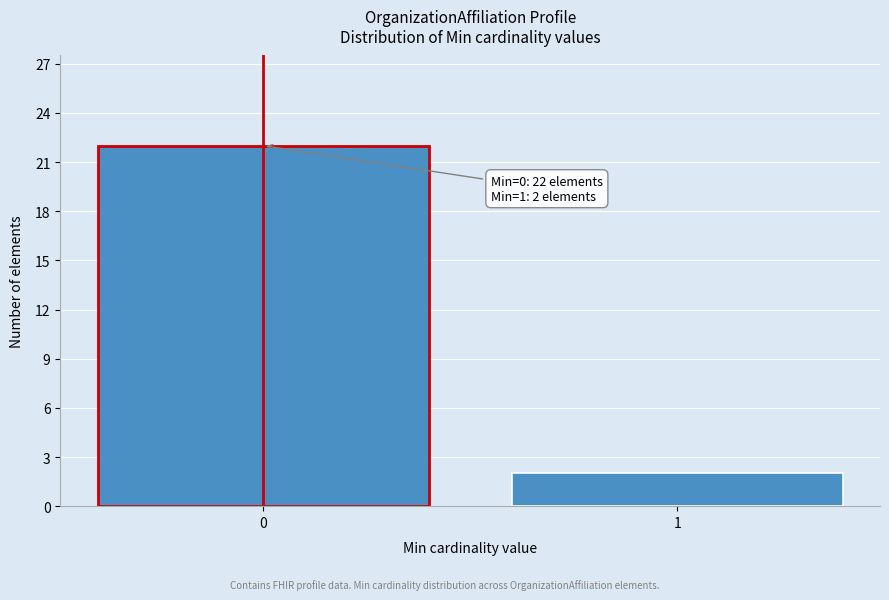

Reading left to right, transcribe all the data shown in this chart.

22	2